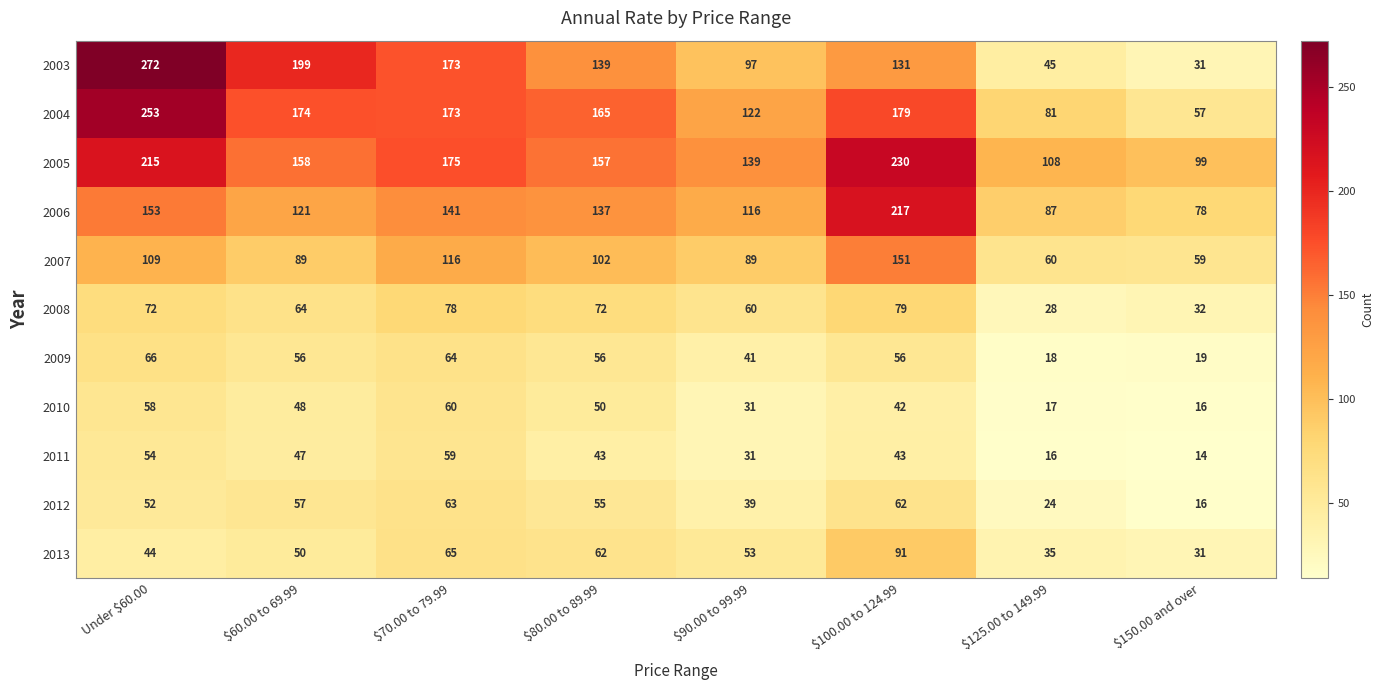

What is the average value of the 2007 series?

97